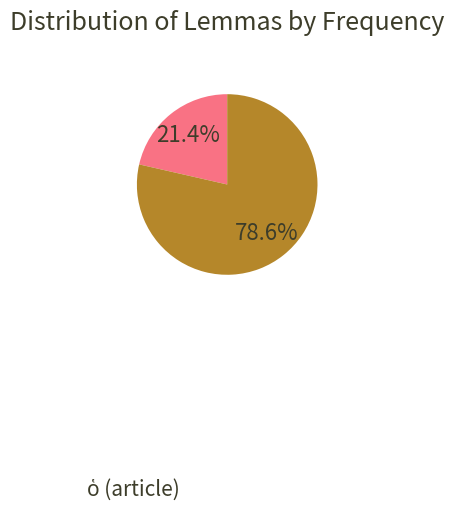

Is there a majority slice in this chart?

Yes